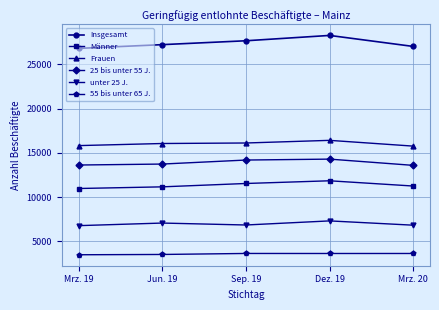

What is the average value of the 25 bis unter 55 J. series?

13890